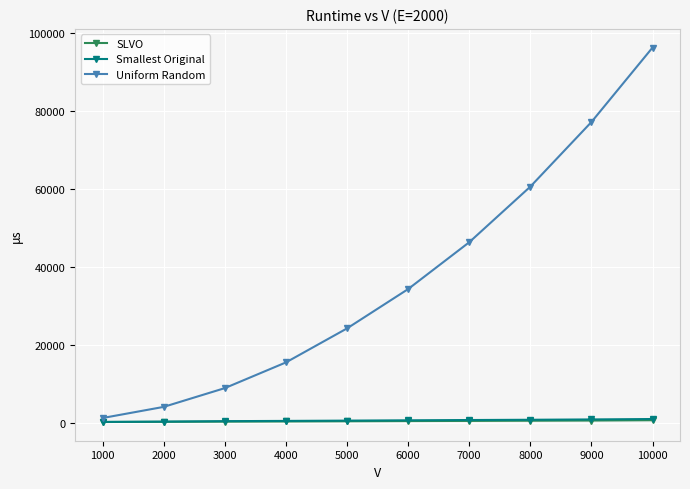

The value of Uniform Random at 8000 is 26646. True or false?

False